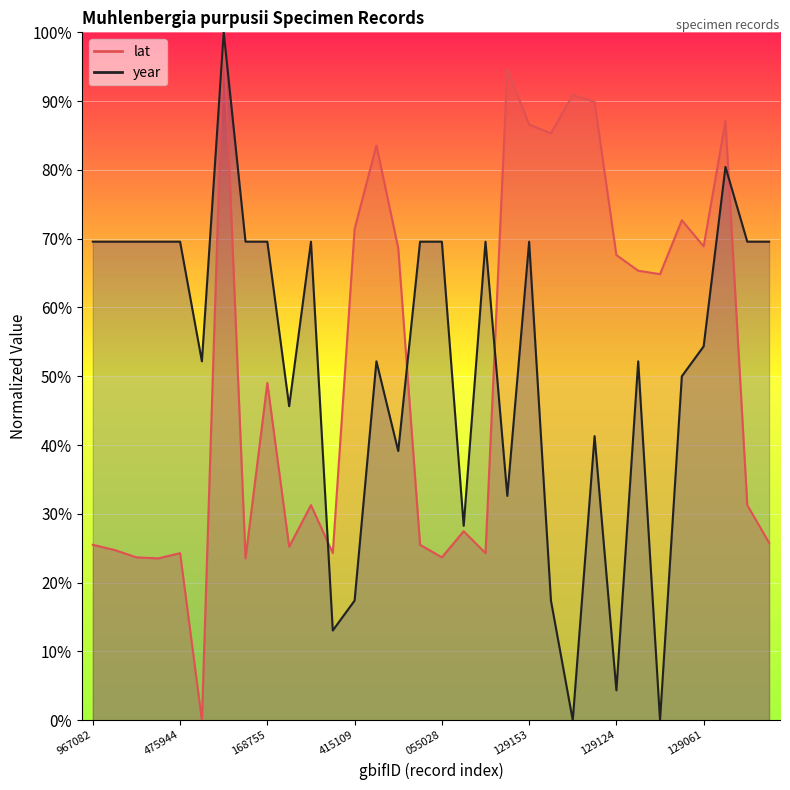

How many lines are shown in the chart?

2